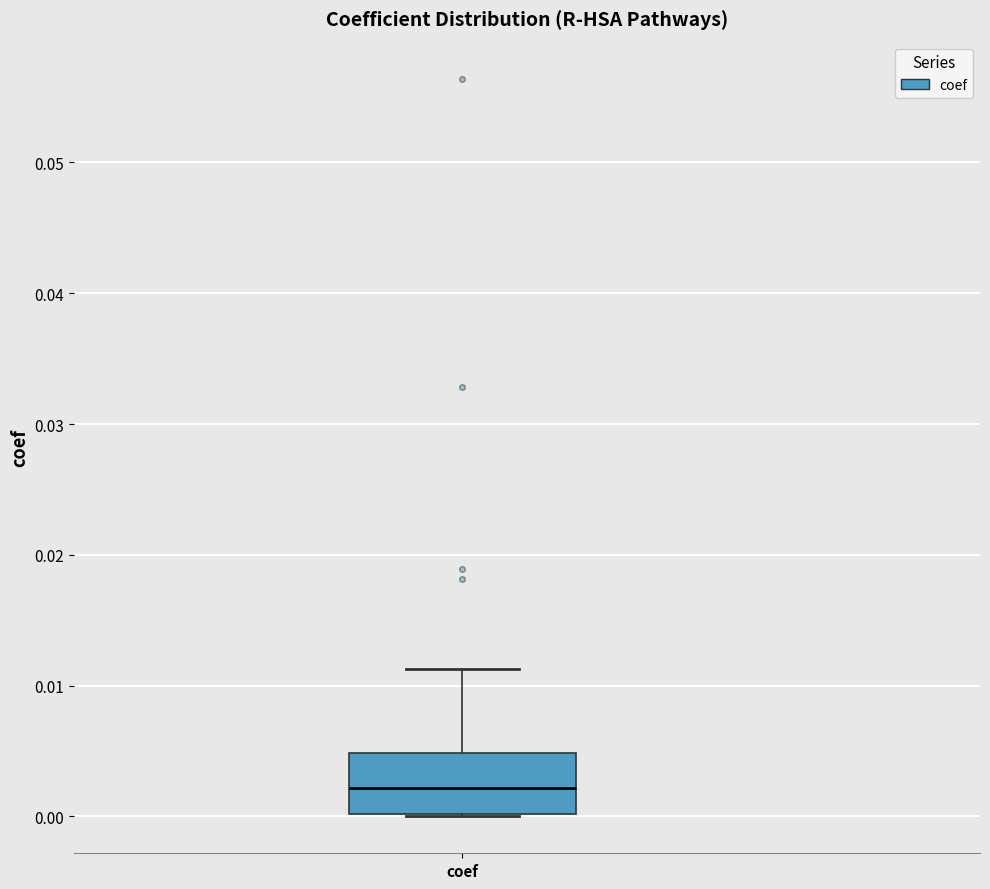

Where does the median line of the box for coef sit on the y-axis? The values are not printed on the chart, so give them approximately, as read against the axis.

0.002